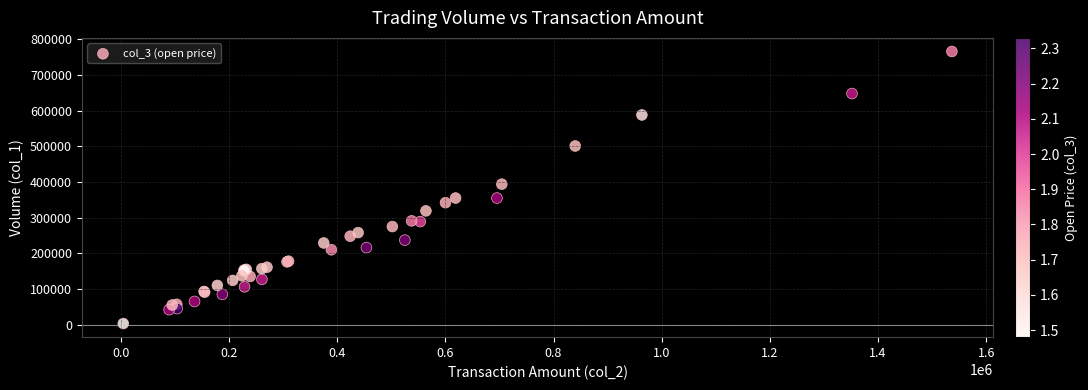

What Y value in the scatter plot is closest to 384500?

394000